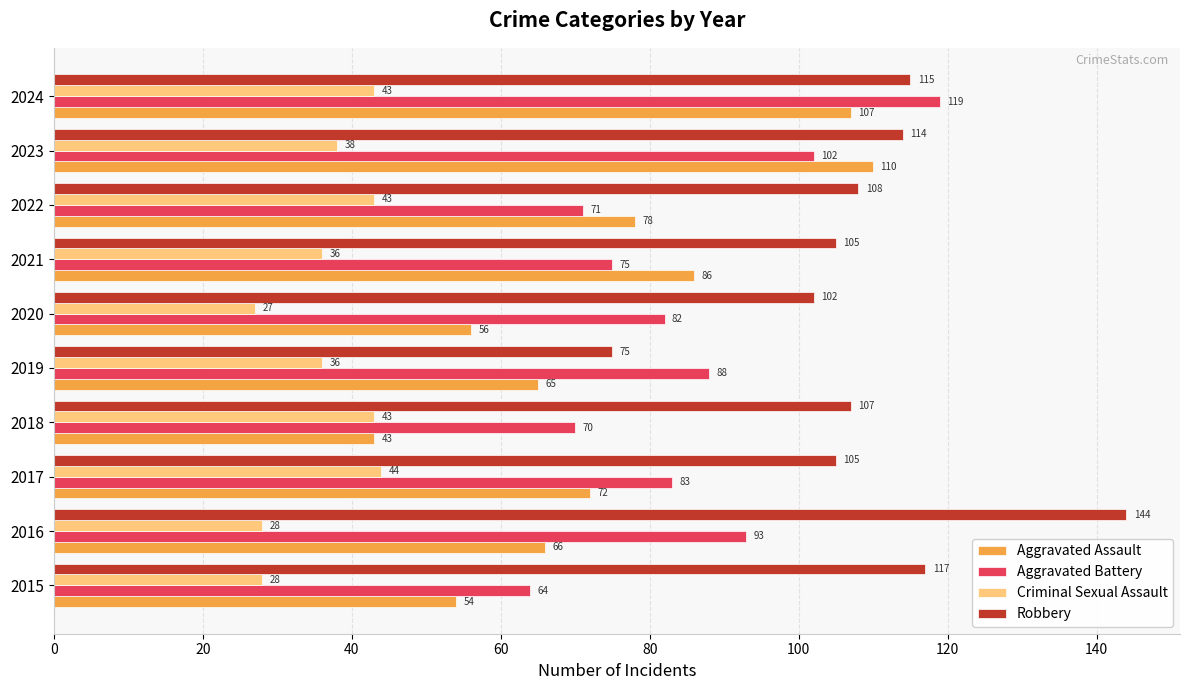

What is the sum of the Aggravated Battery values at 2023 and 2019?

190